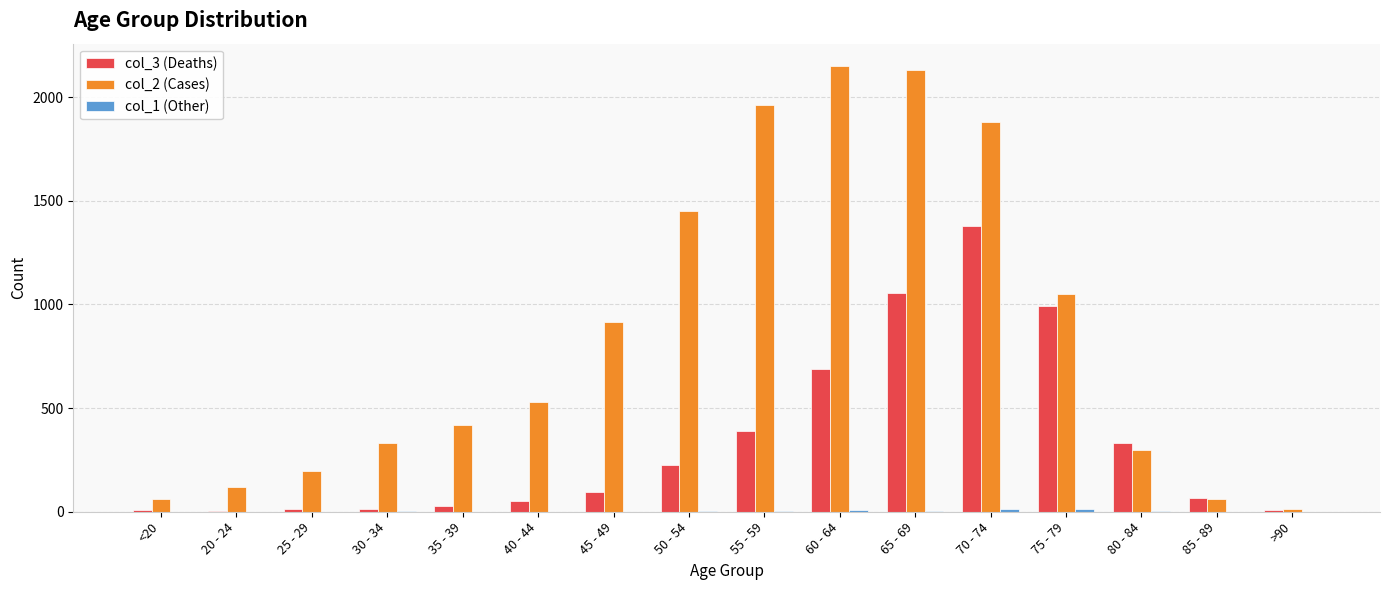

What is the maximum value shown in the chart?

2151